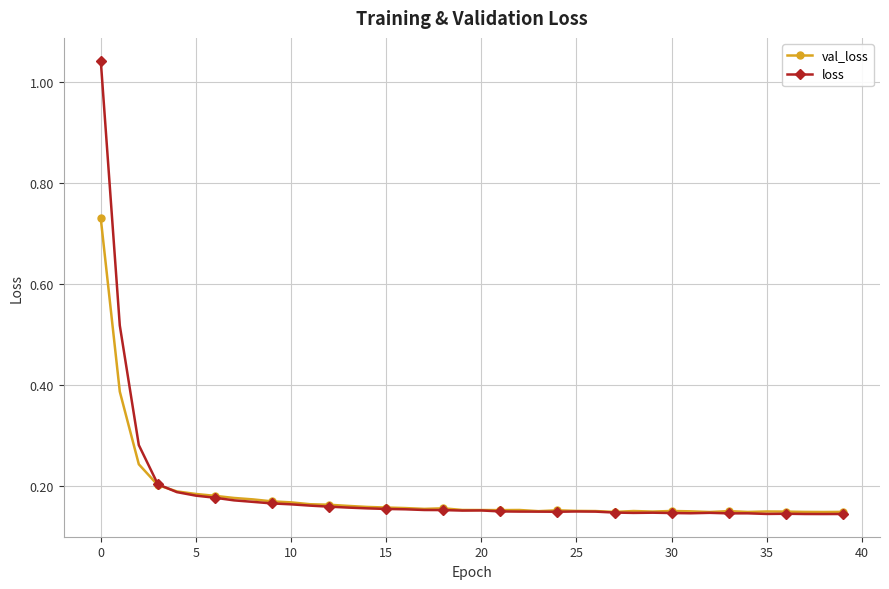

How many lines are shown in the chart?

2